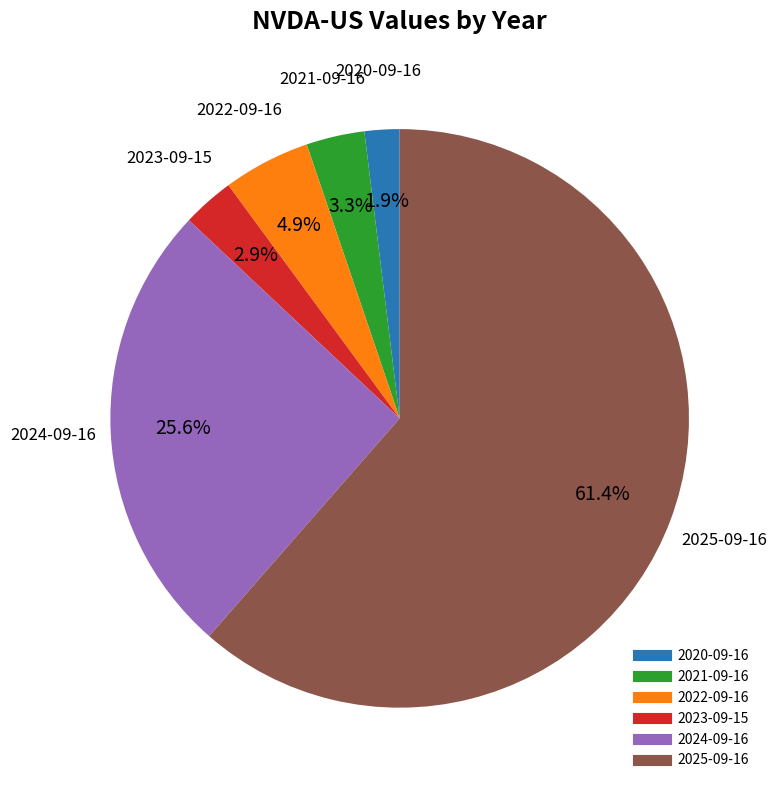

Between 2025-09-16 and 2022-09-16, which is larger?

2025-09-16